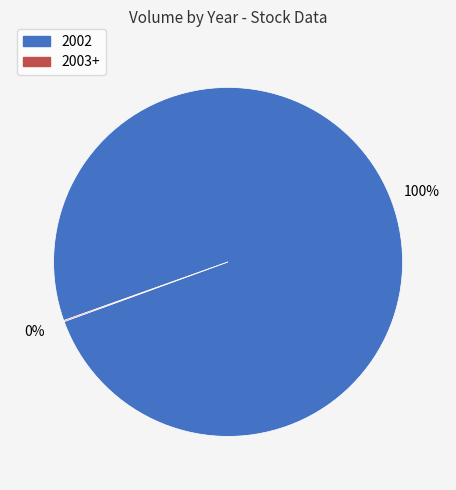

To the nearest percent, what is the average slice percentage?

50%